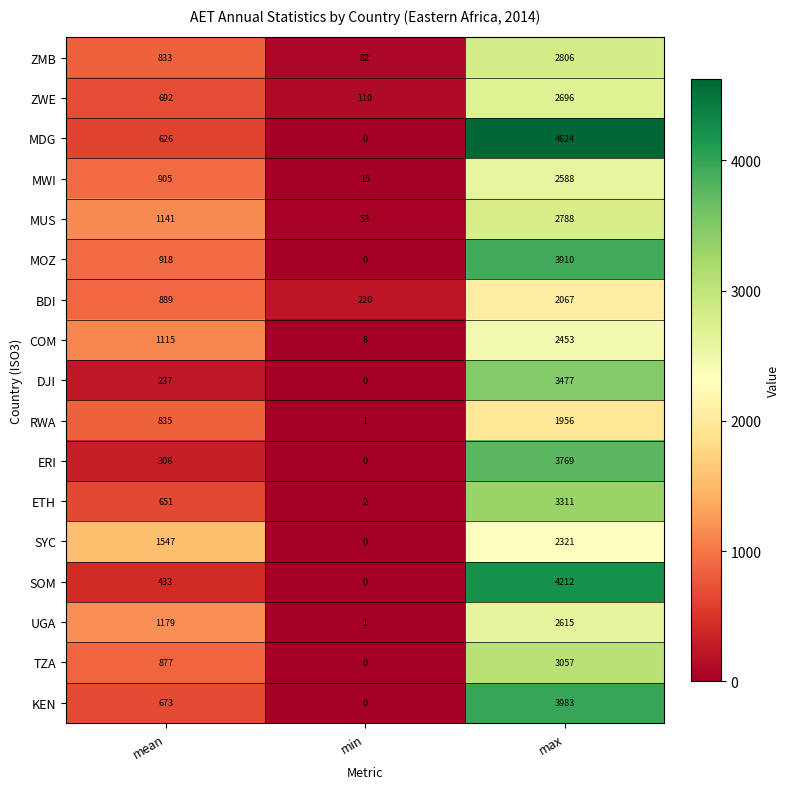

What is the difference between the maximum and minimum values in the RWA series?

1955